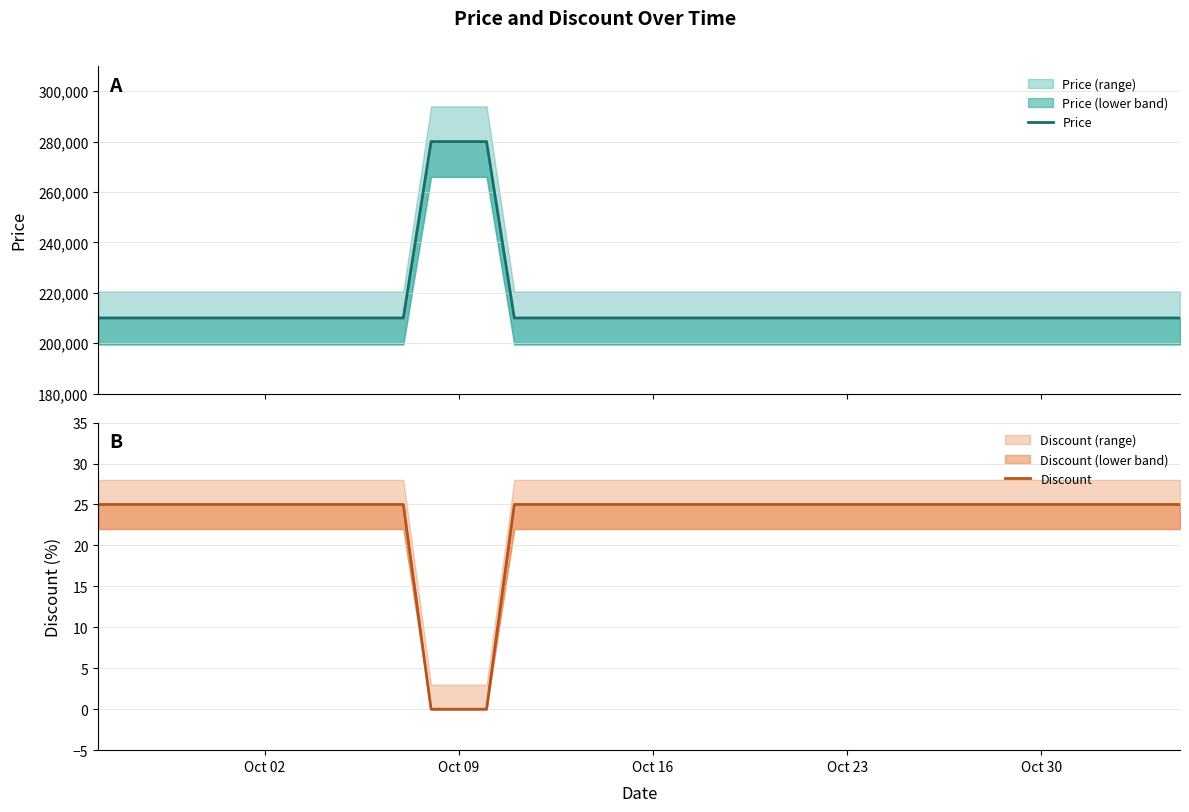

List the series in order of their peak value, highest first.

Price, Discount